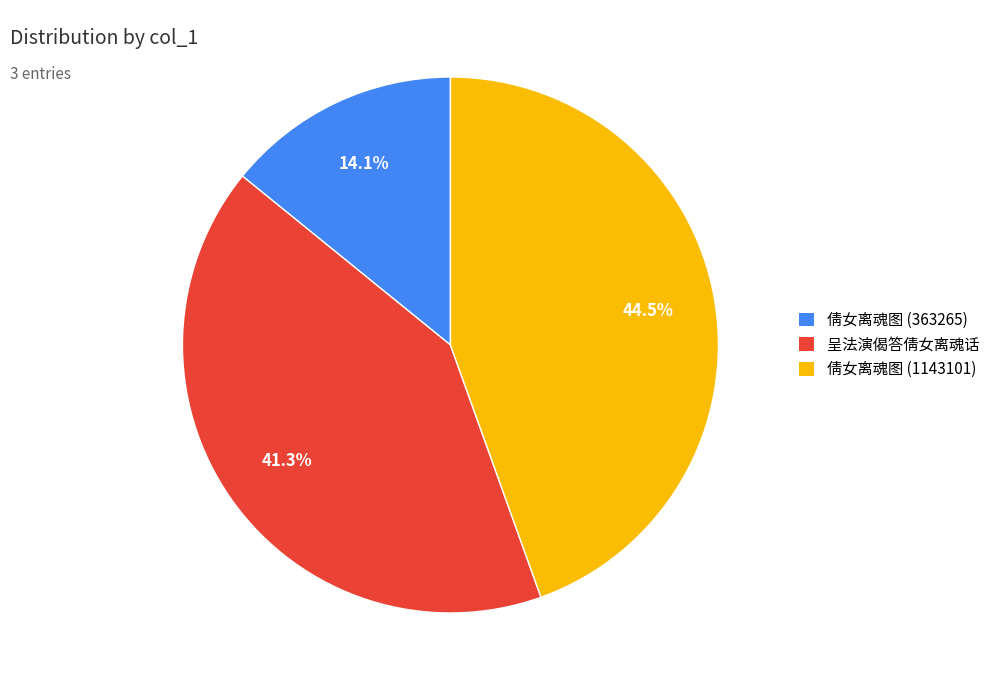

Is there a majority slice in this chart?

No